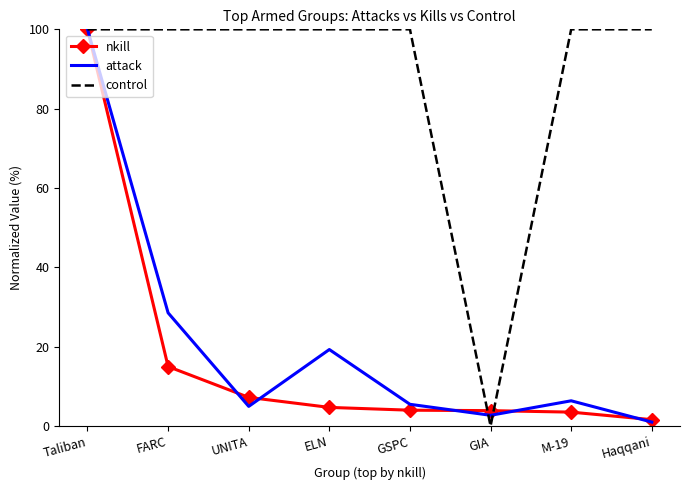

What is the total value across all series at UNITA?

112.2